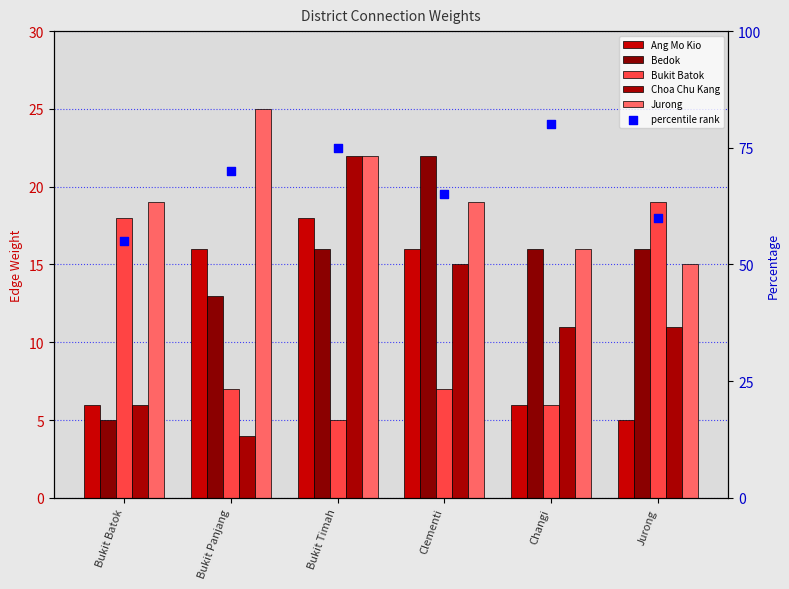

What is the total value across all series at Jurong?

126